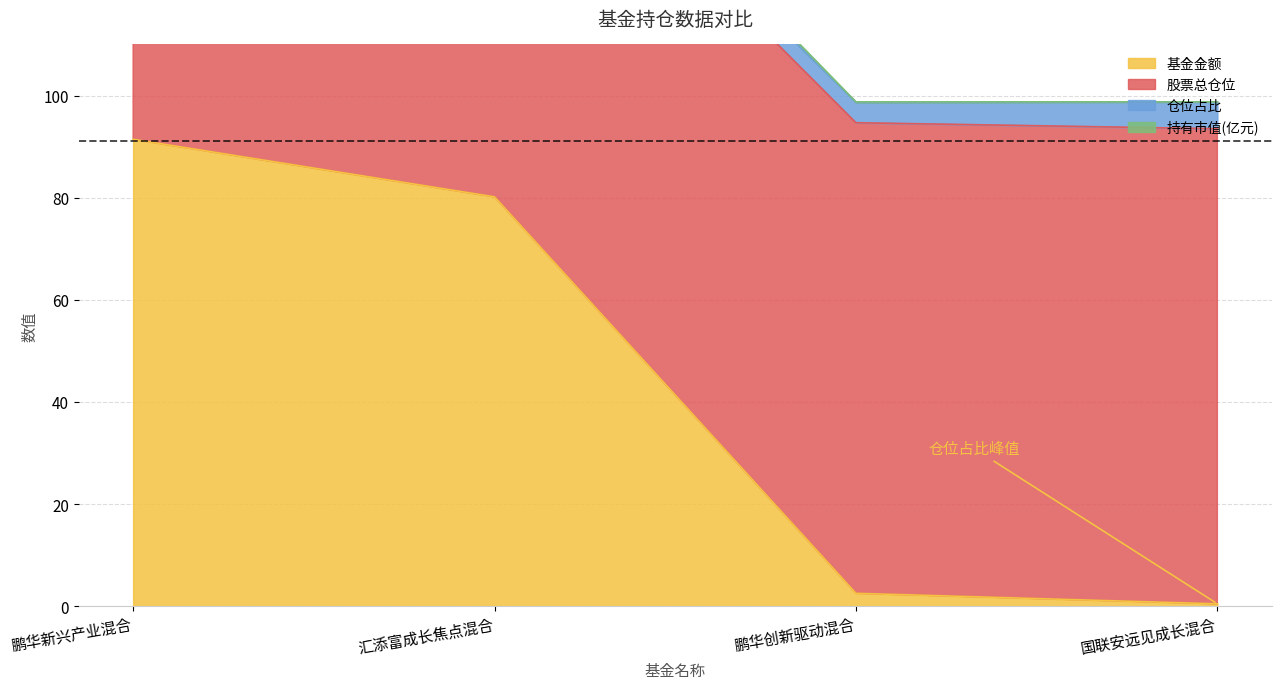

The value of 持有市值(亿元) at 鹏华新兴产业混合 is 191.7. True or false?

True